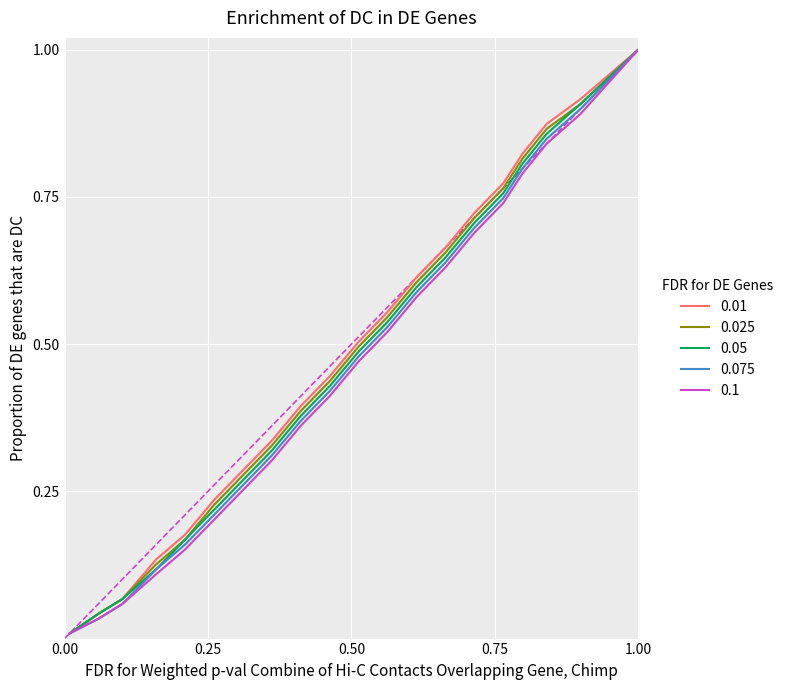

What is the maximum value shown in the chart?

1.0